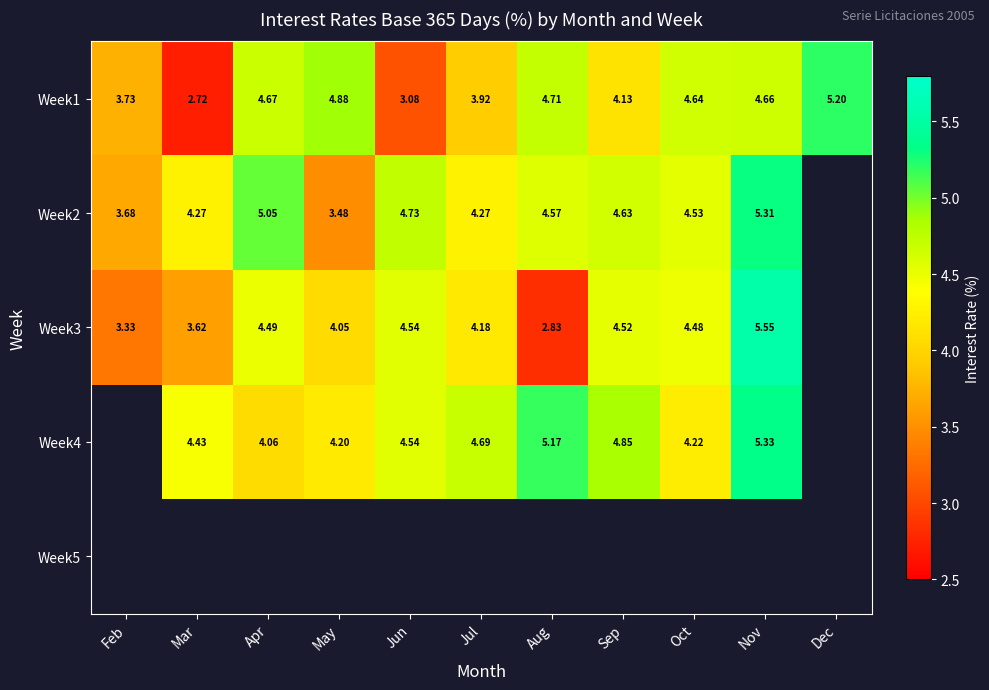

Which category has the highest value in the Week1 series?

Dec